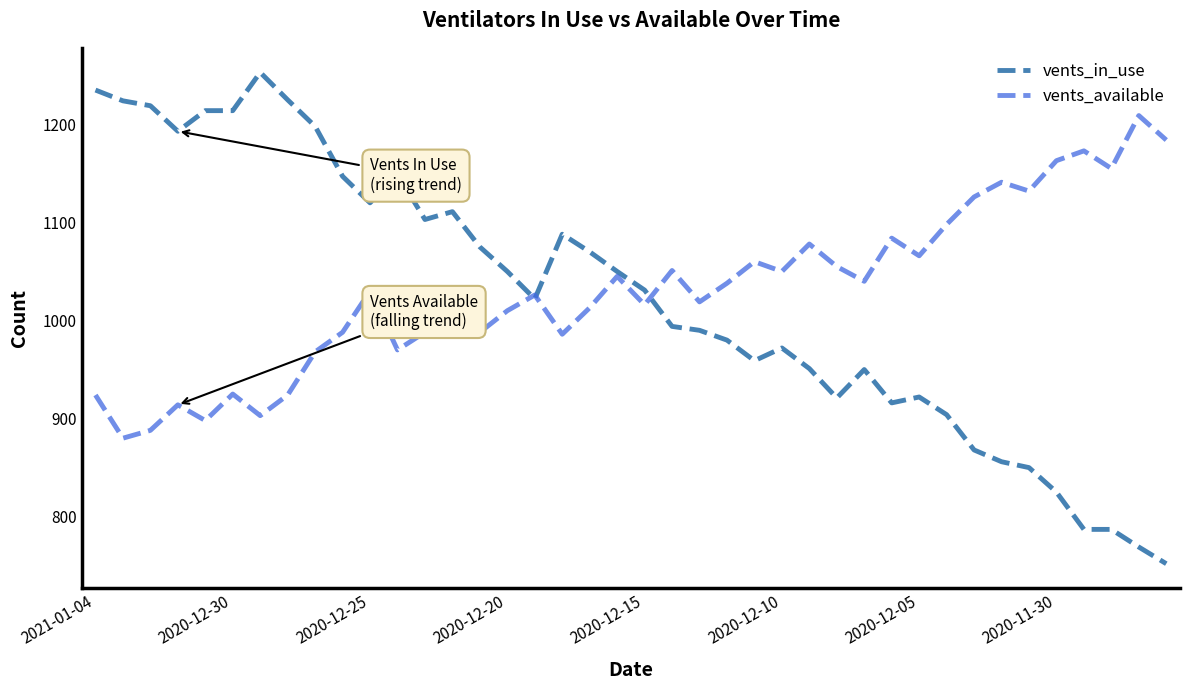

Which series has the widest spread of values?

vents_in_use